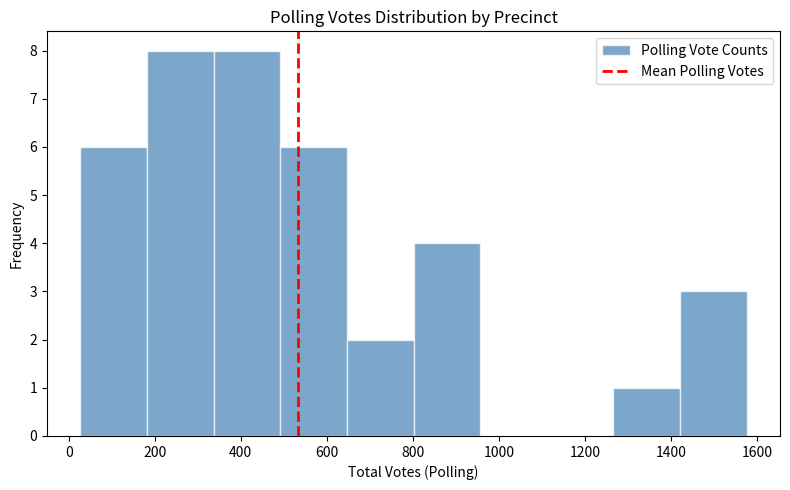

What is the height of the bar covering 800 to 960 on the x-axis? Neither the bar edges nor the heights are printed on the chart, so give them approximately, as read against the axes.

4